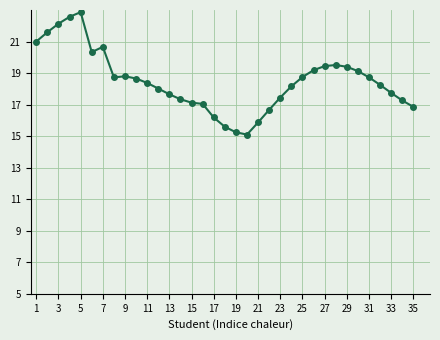

Is this an area chart (filled region under the line)?

No